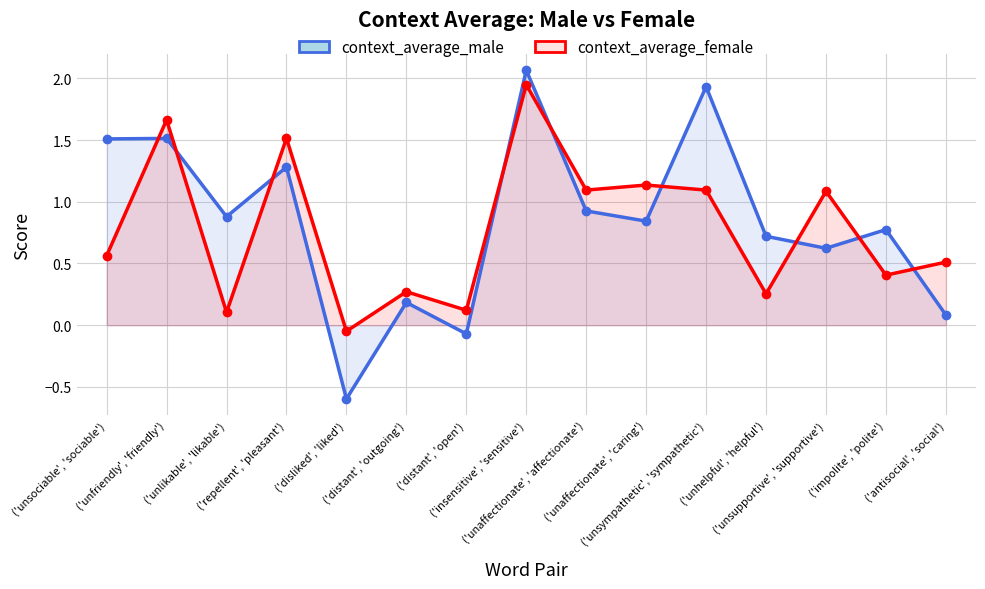

Reading left to right, transcribe all the data shown in this chart.

context_average_male: 1.5	1.5	0.9	1.3	-0.6	0.2	-0.1	2.1	0.9	0.8	1.9	0.7	0.6	0.8	0.1
context_average_female: 0.6	1.7	0.1	1.5	-0.0	0.3	0.1	1.9	1.1	1.1	1.1	0.3	1.1	0.4	0.5